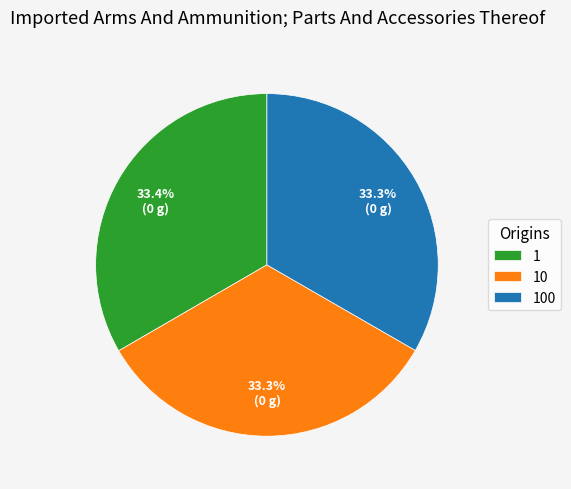

What is the ratio of the value at 1 to the value at 100?

1.0